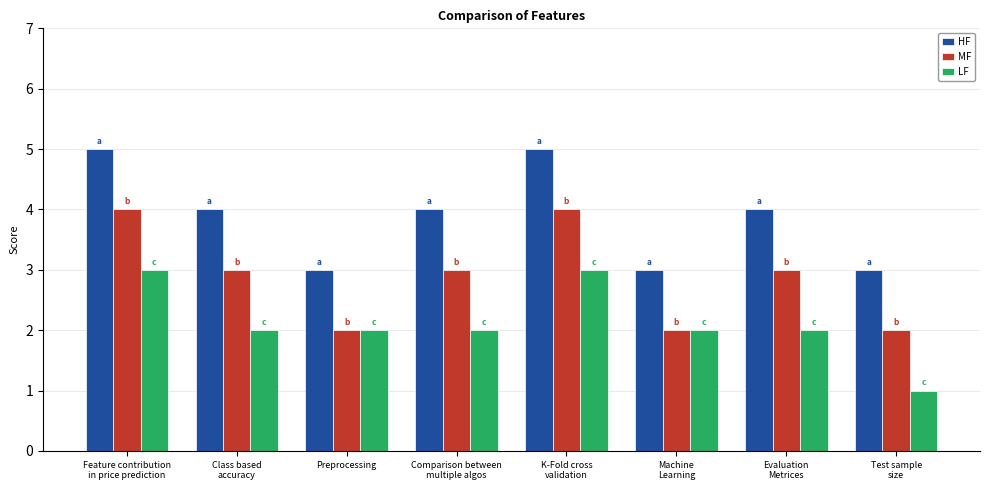

Rank the series by their maximum value, from lowest to highest.

LF, MF, HF